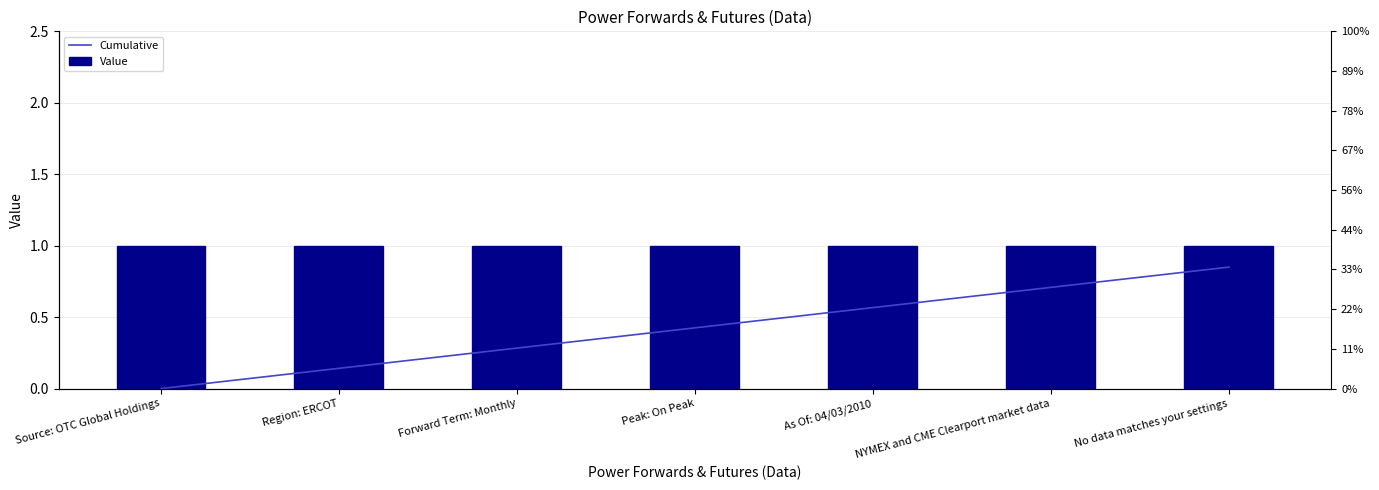

Rank the series by their average value, from lowest to highest.

Cumulative, Value